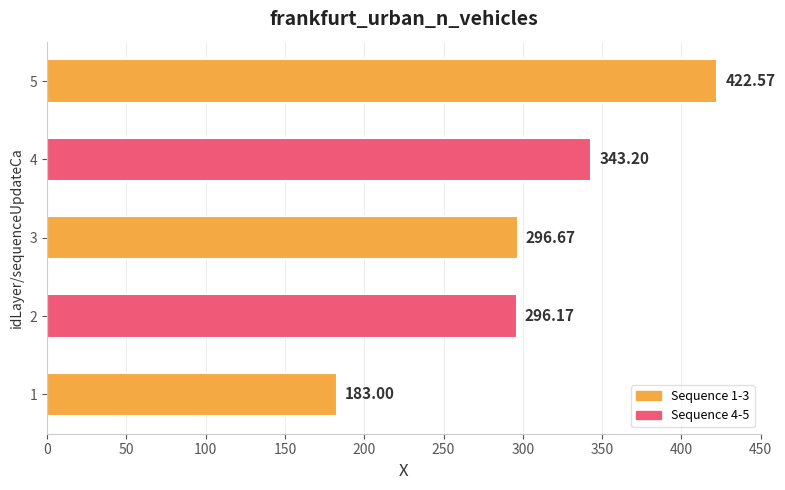

List the labels in order of value, largest first.

5, 4, 3, 2, 1